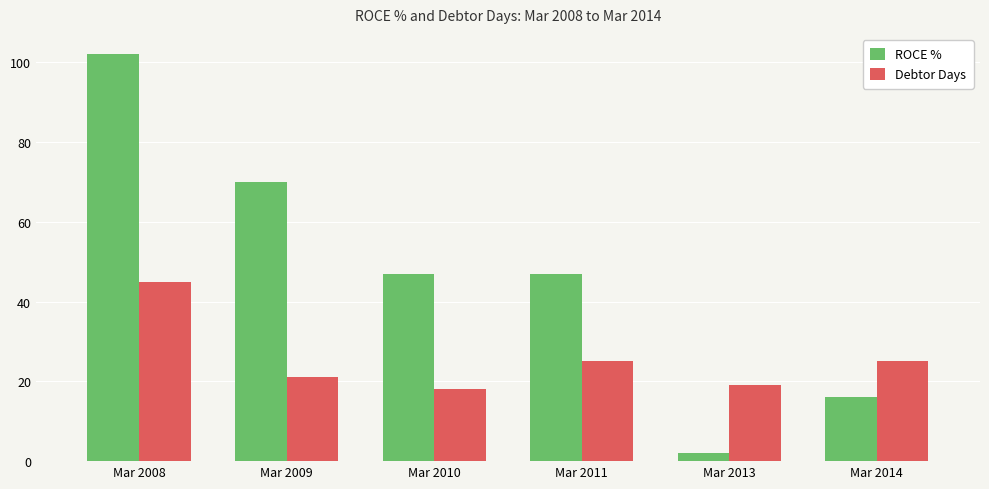

What is the difference between the highest and lowest values at Mar 2014?

9